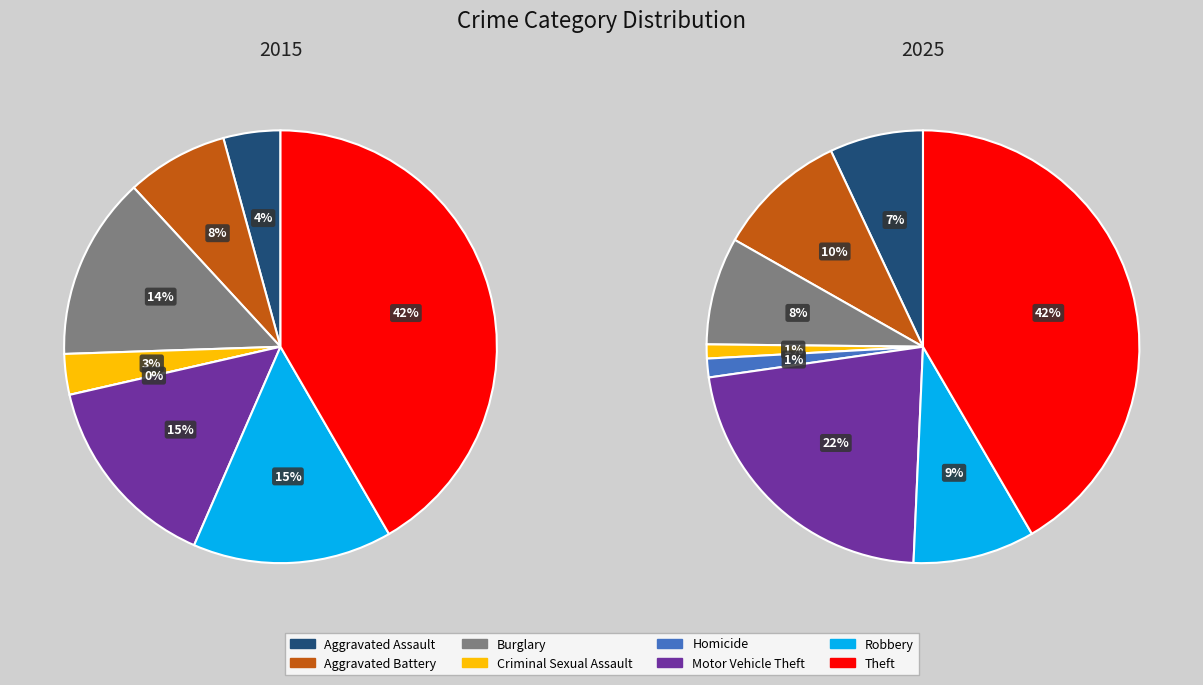

What percentage do Criminal Sexual Assault and Homicide together represent?

3.0%